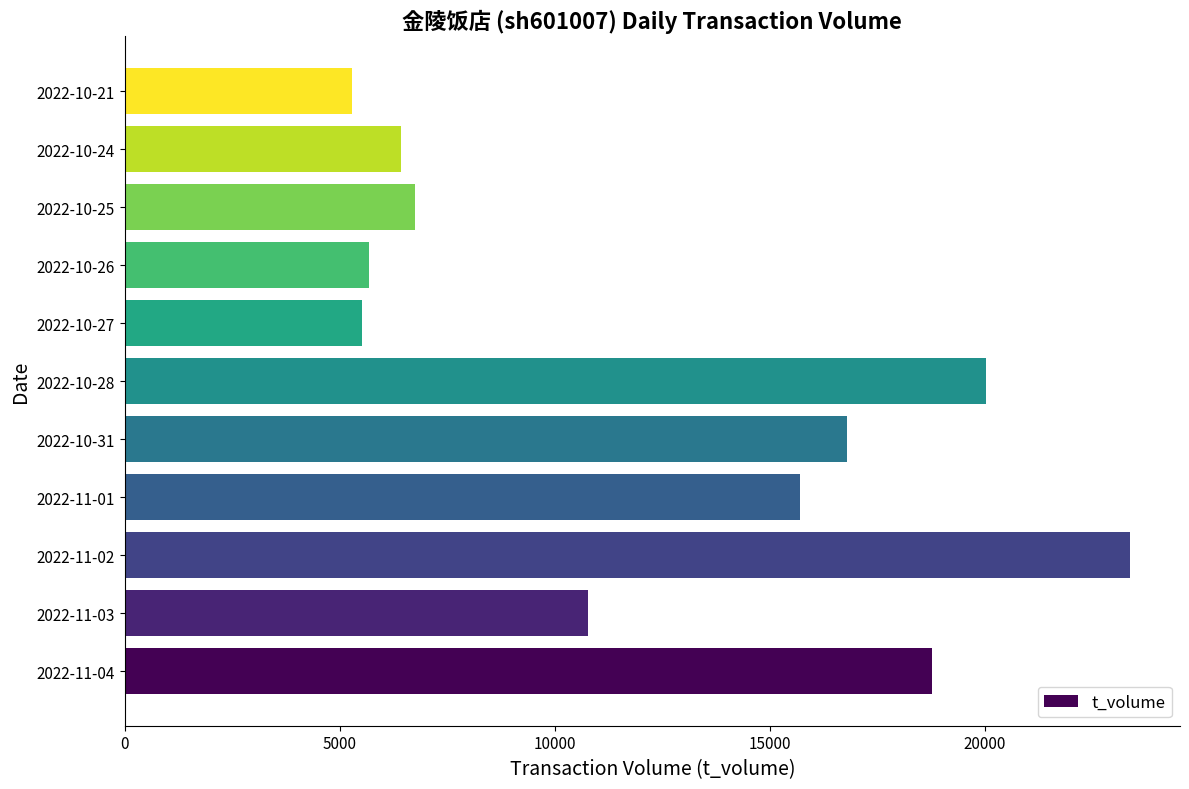

What is the minimum value shown in the chart?

5293